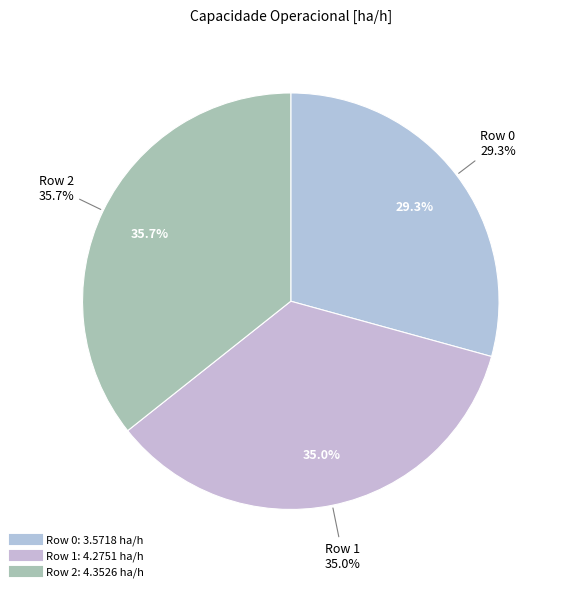

What is the change in value from Row 0 to Row 1?

+0.7